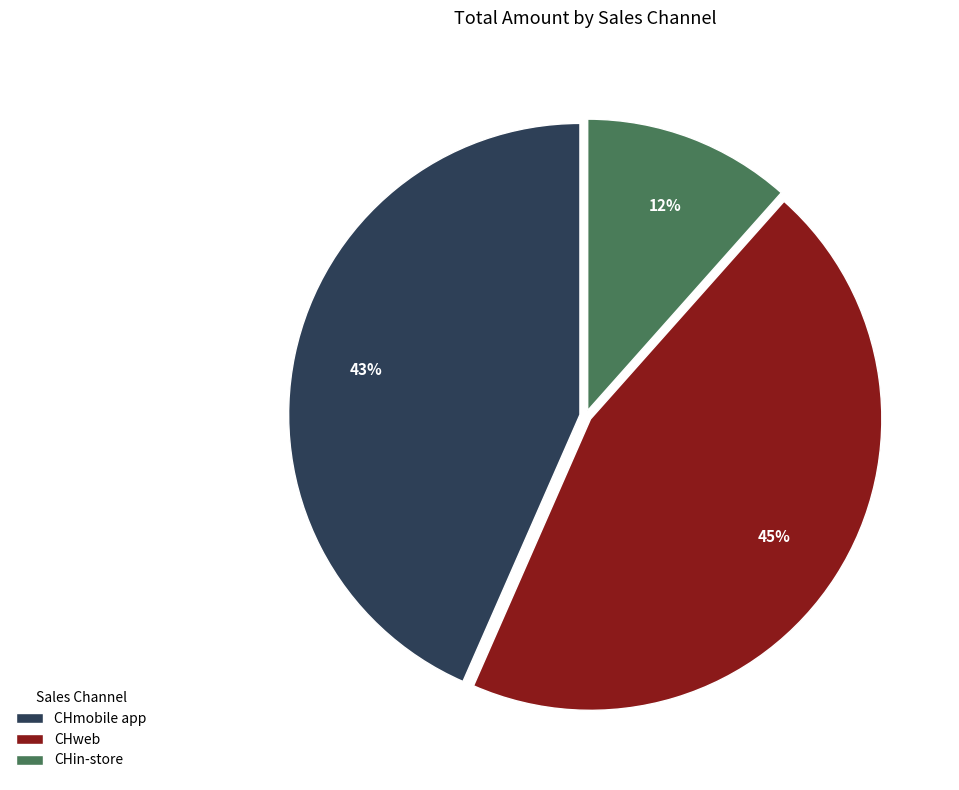

What percentage is the CHmobile app slice, to the nearest percent?

43%